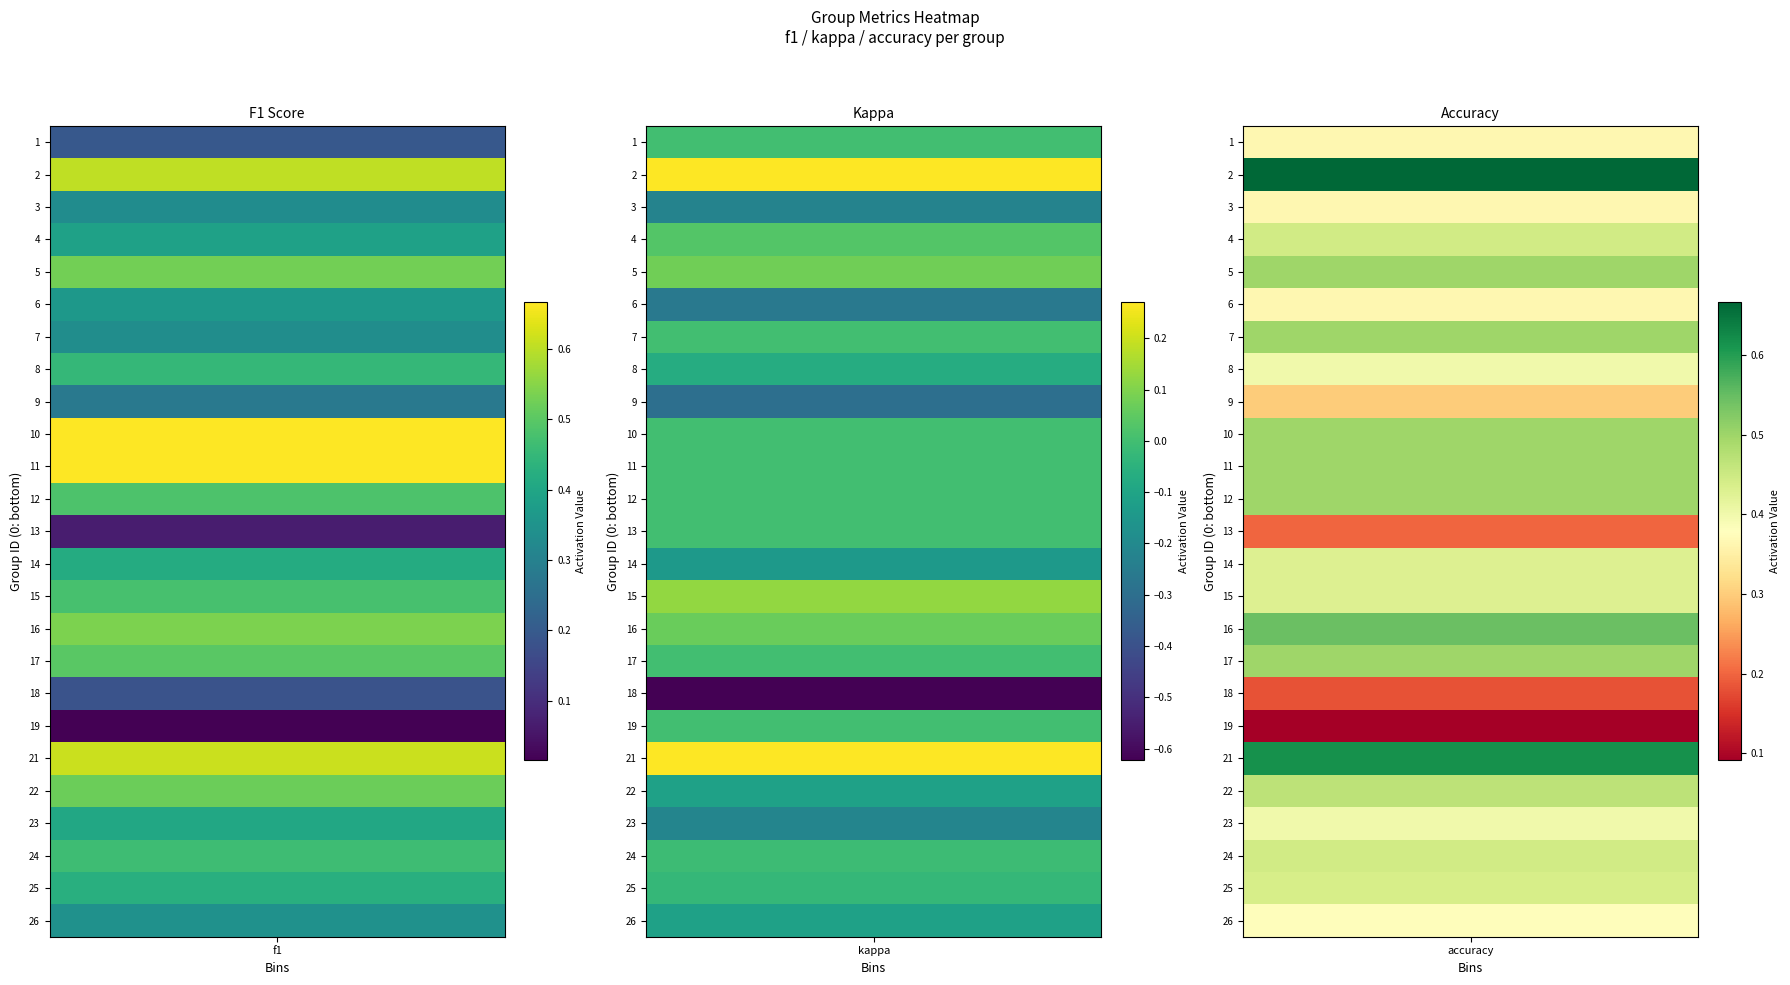

At how many categories does at least one series exceed 0?

3